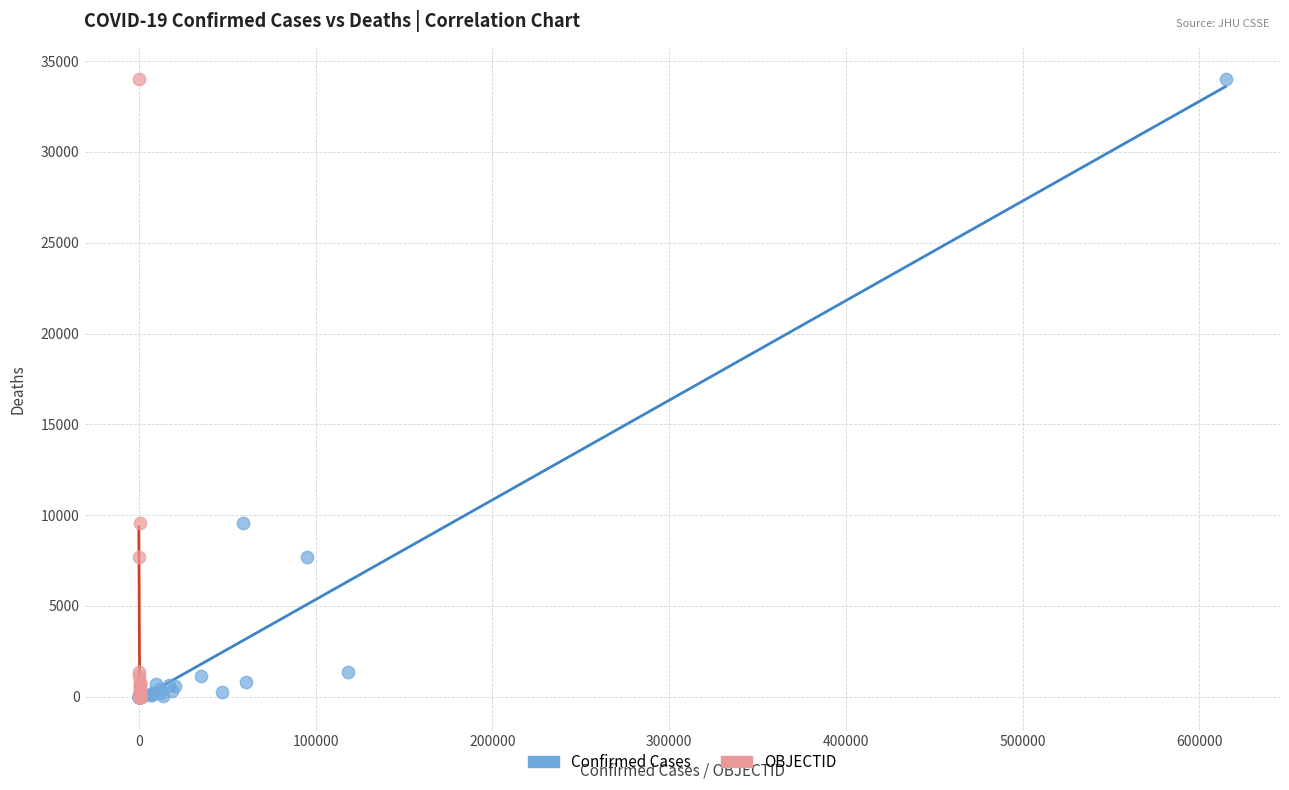

What are all the series names shown in the legend?

Confirmed Cases, OBJECTID